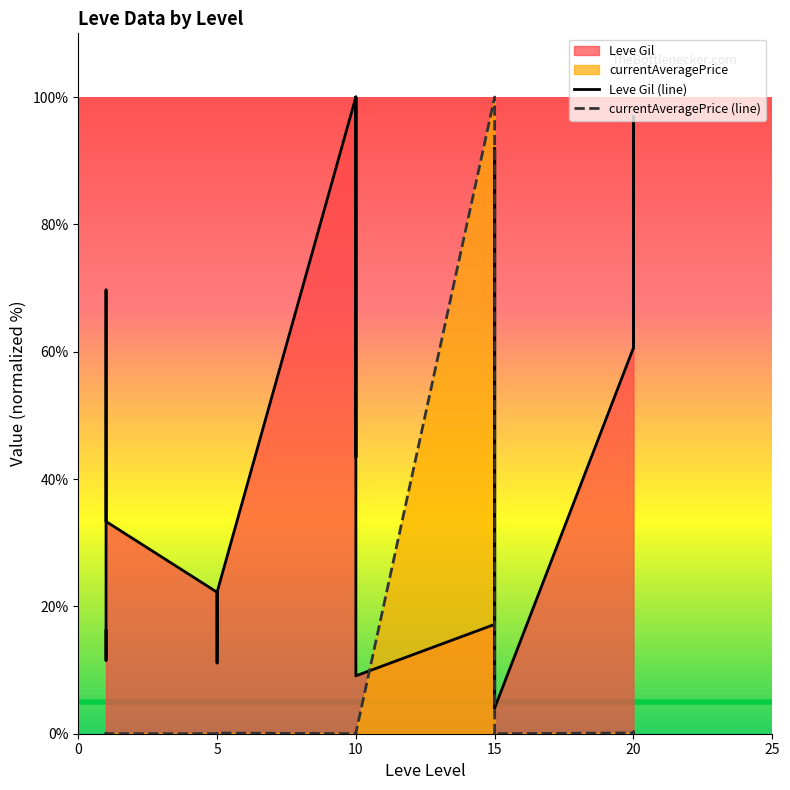

Which series has the largest range (max minus min)?

currentAveragePrice